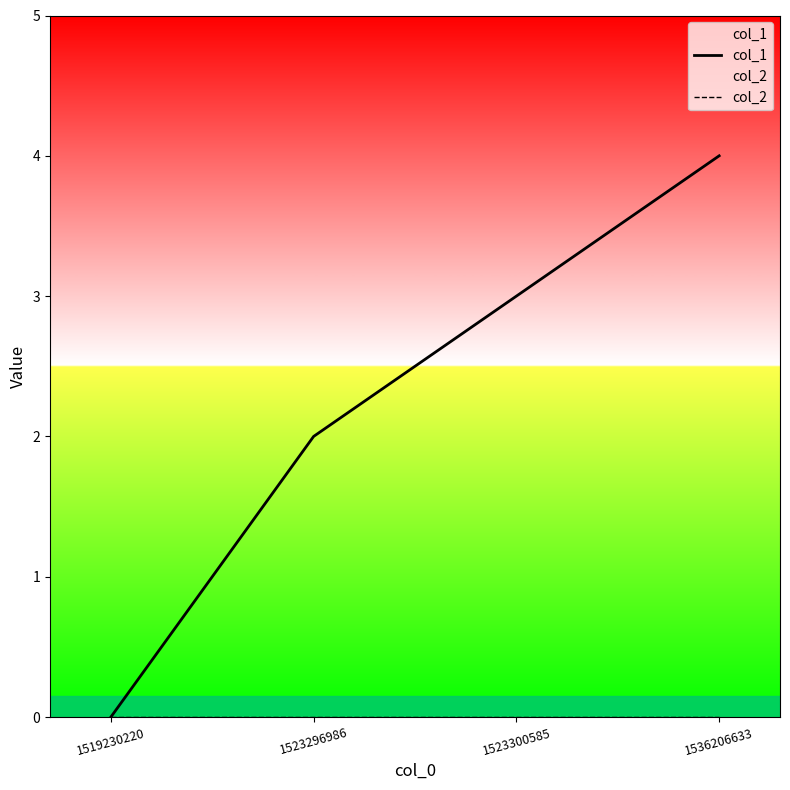

How many lines are shown in the chart?

2